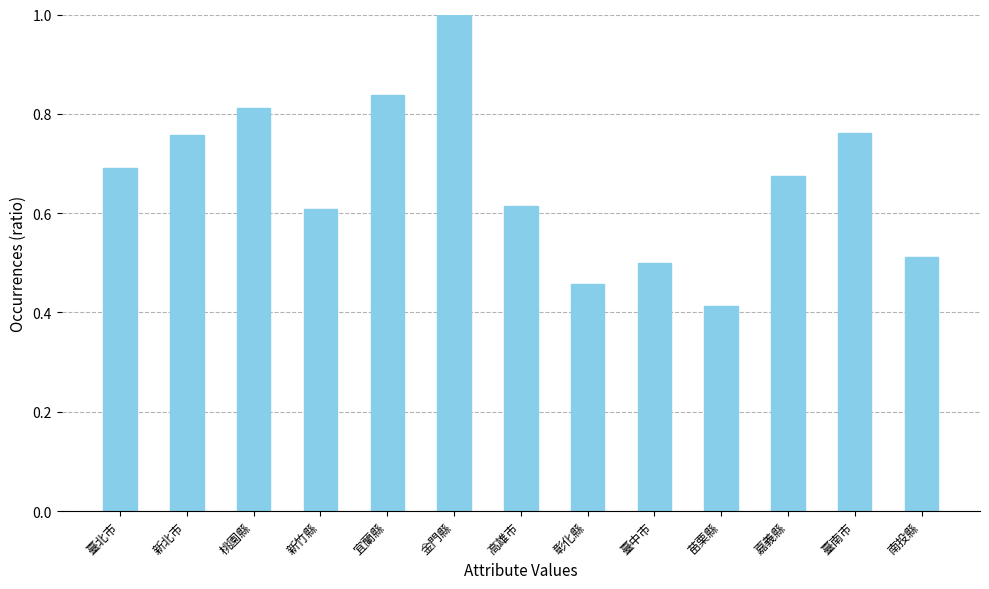

Is it true that the value at 桃園縣 is 0.2?

False